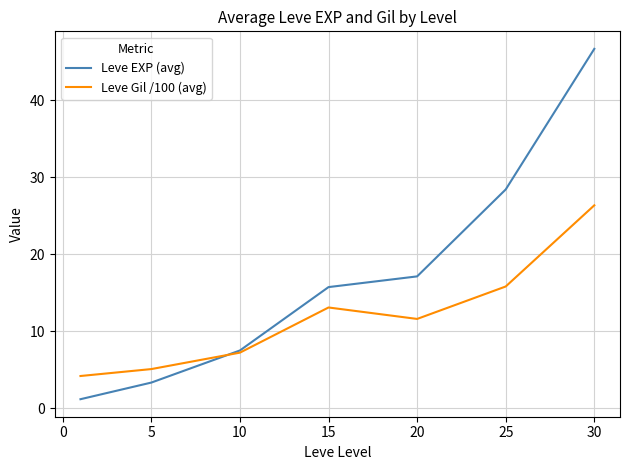

Which series has the widest spread of values?

Leve EXP (avg)